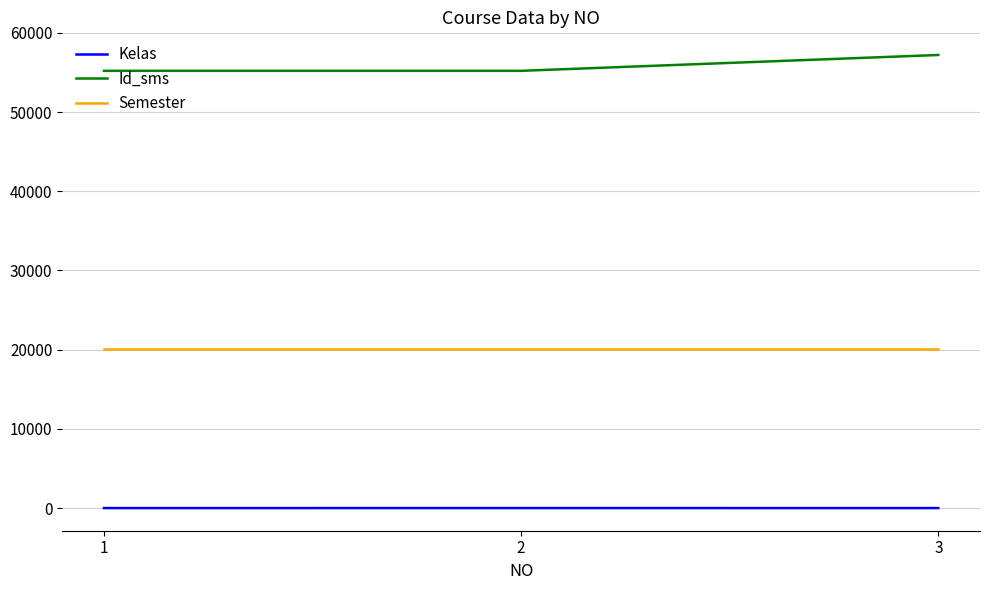

Rank the series at 2 from lowest to highest value.

Kelas, Semester, Id_sms